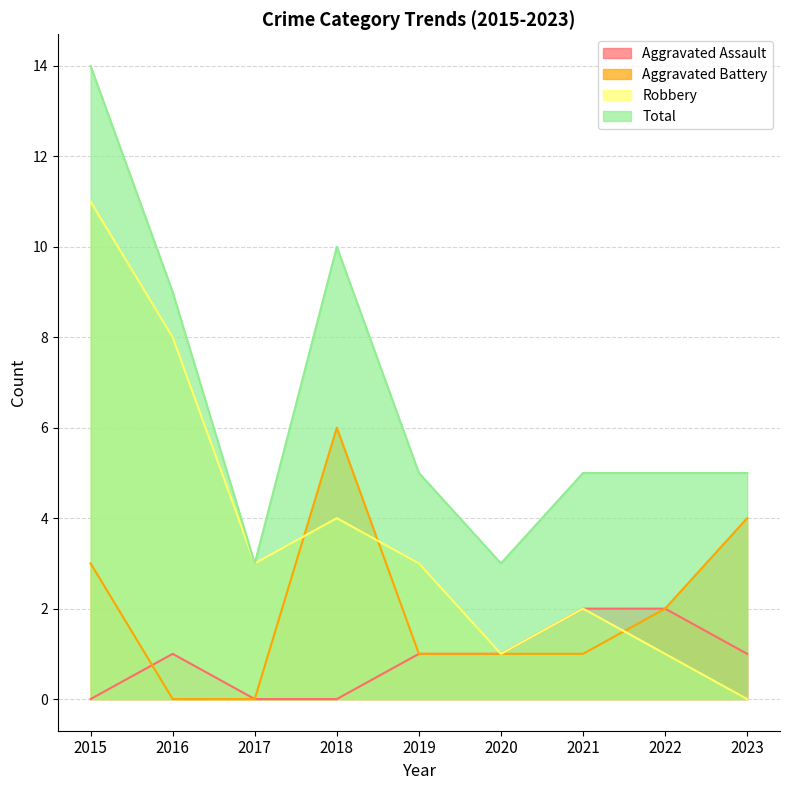

Reading left to right, extract all data points from this chart.

Aggravated Assault: 0	1	0	0	1	1	2	2	1
Aggravated Battery: 3	0	0	6	1	1	1	2	4
Robbery: 11	8	3	4	3	1	2	1	0
Total: 14	9	3	10	5	3	5	5	5